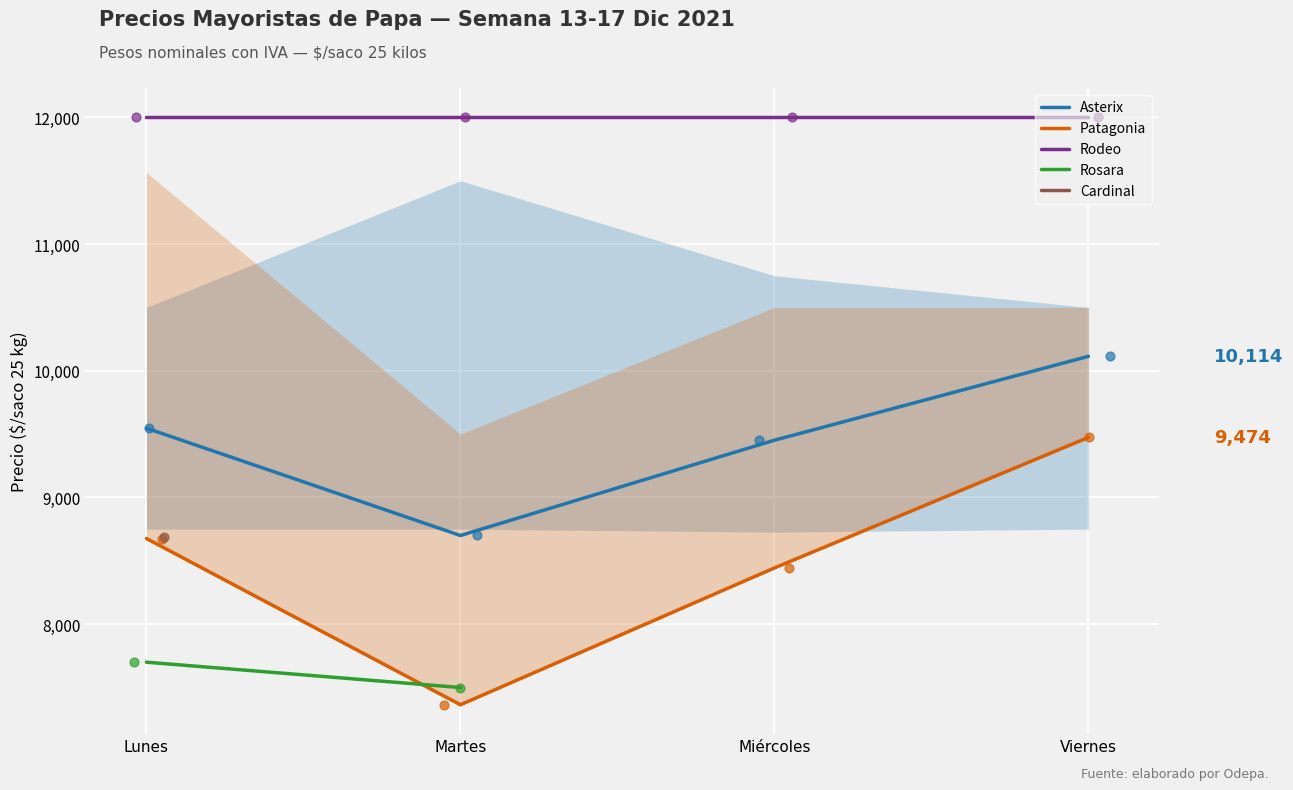

At how many categories does at least one series exceed 11527?

4